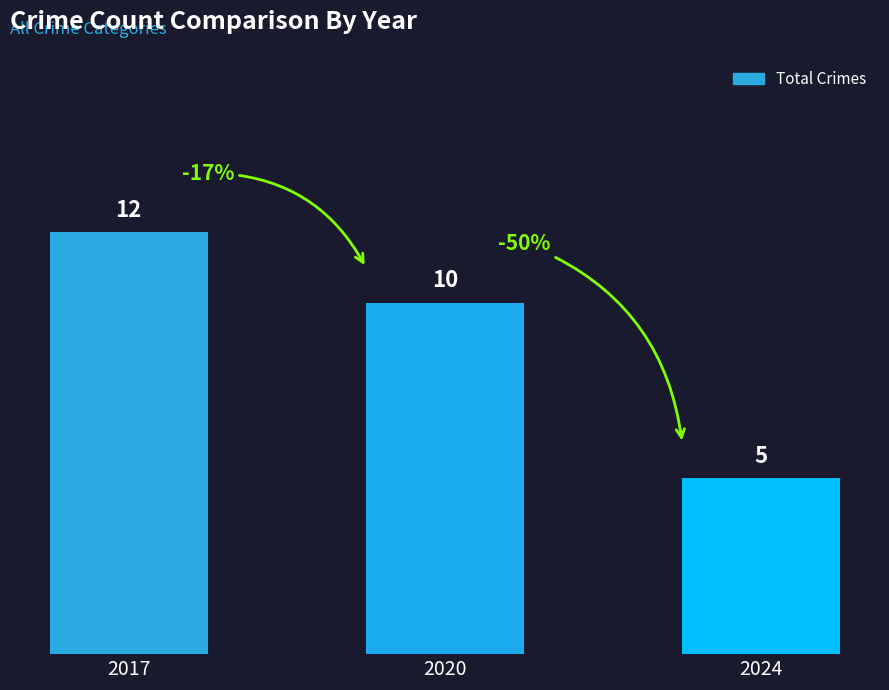

How many series are shown in this chart?

1